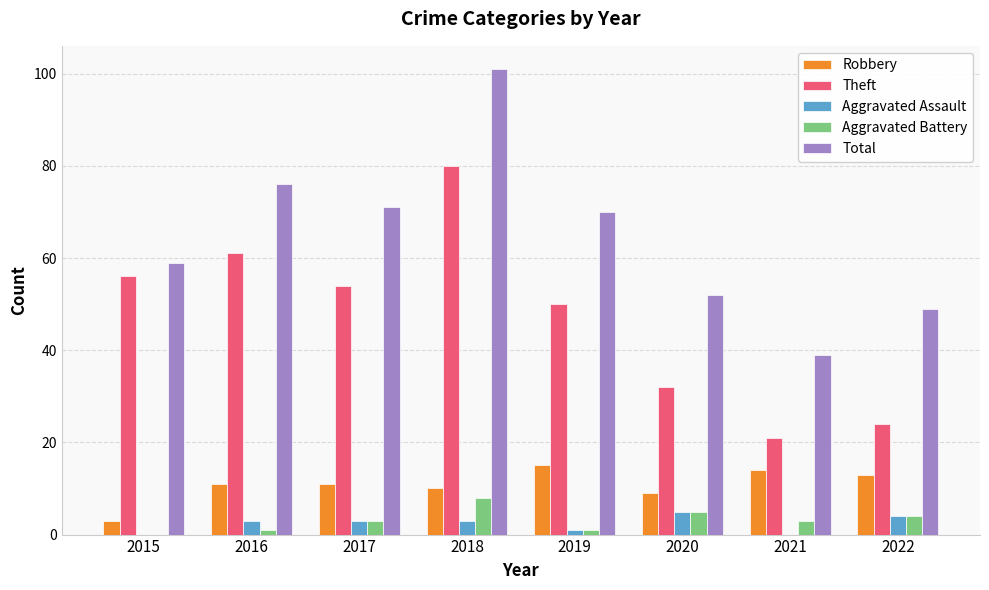

At which category is the sum across all series the highest?

2018